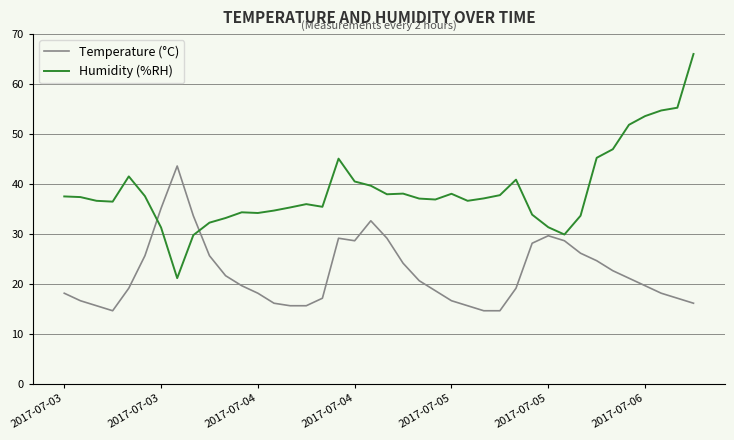

Rank the series by their maximum value, from lowest to highest.

Temperature (°C), Humidity (%RH)